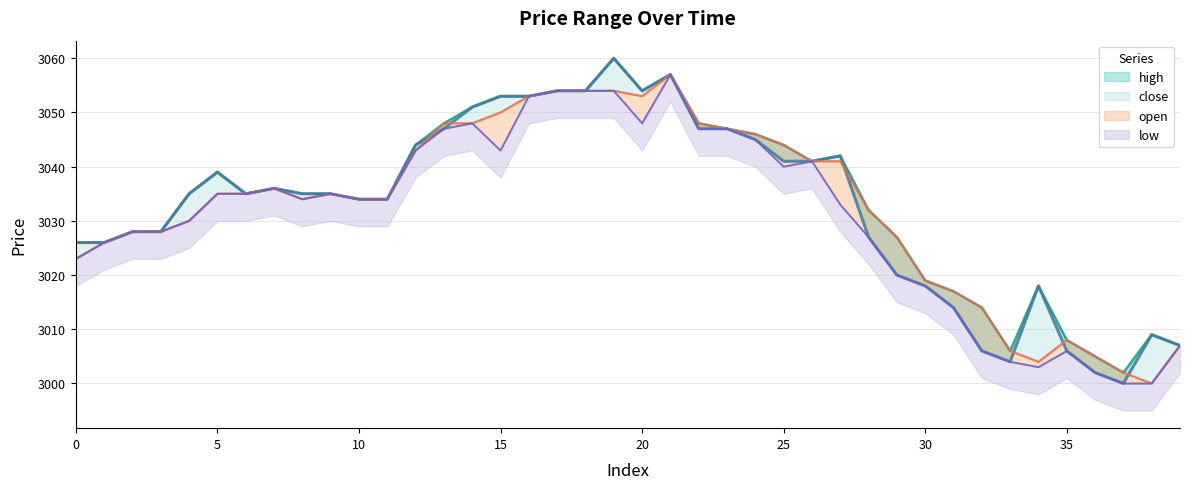

The value of open at 39 is 1948. True or false?

False